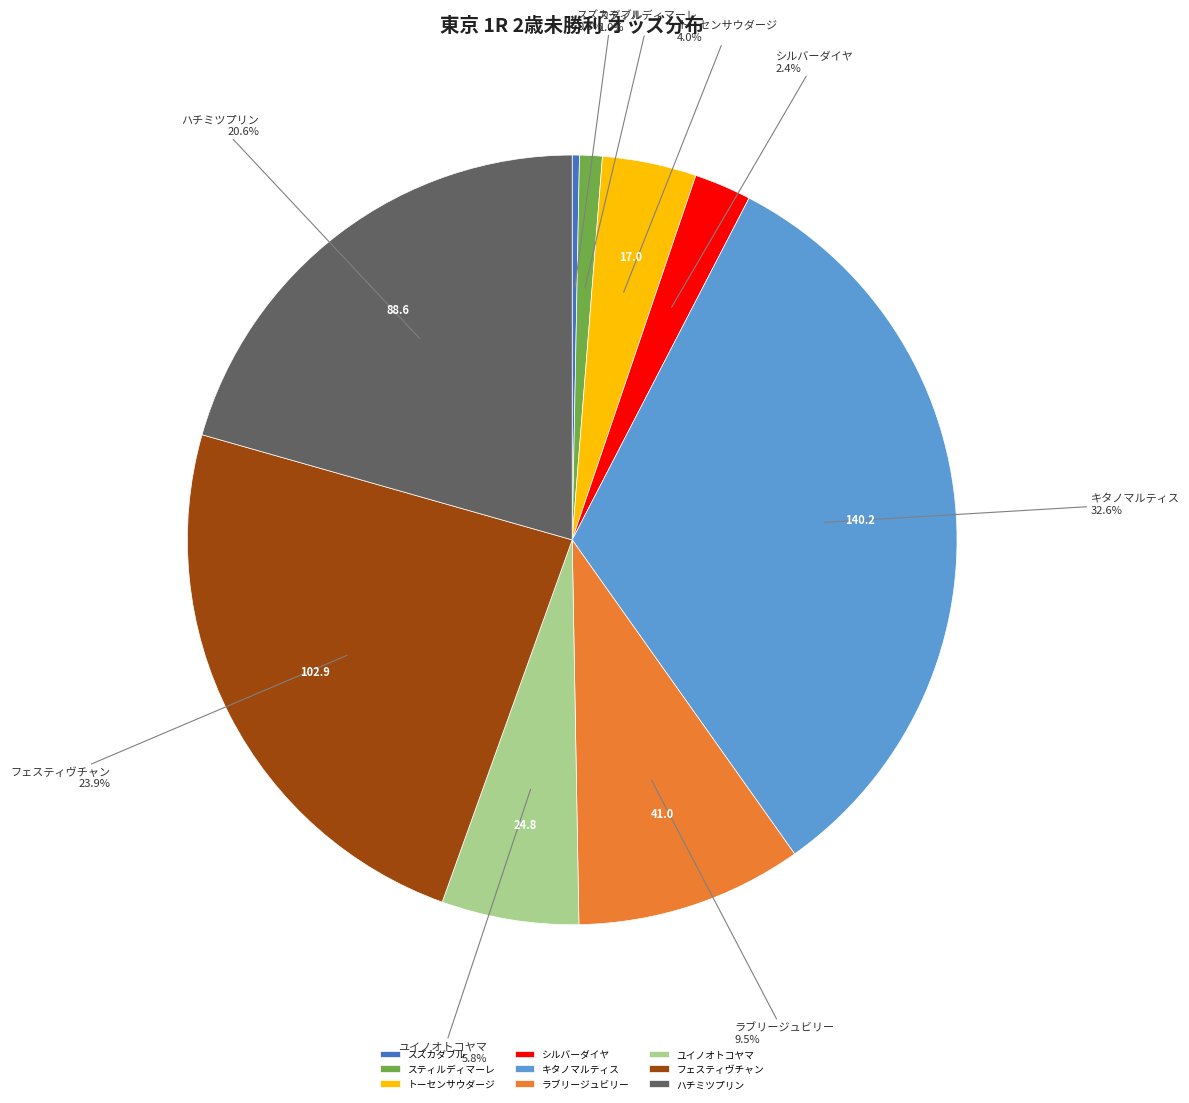

To the nearest percent, what percentage of the pie is シルバーダイヤ?

2%